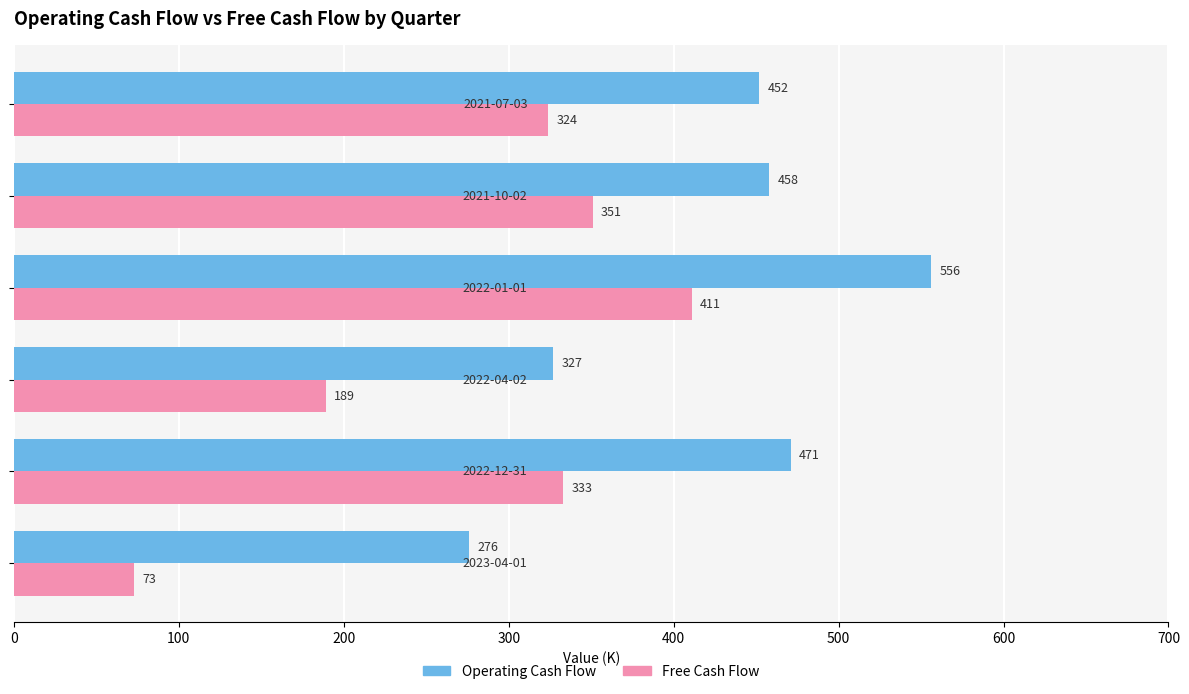

Which series has the largest range (max minus min)?

Free Cash Flow